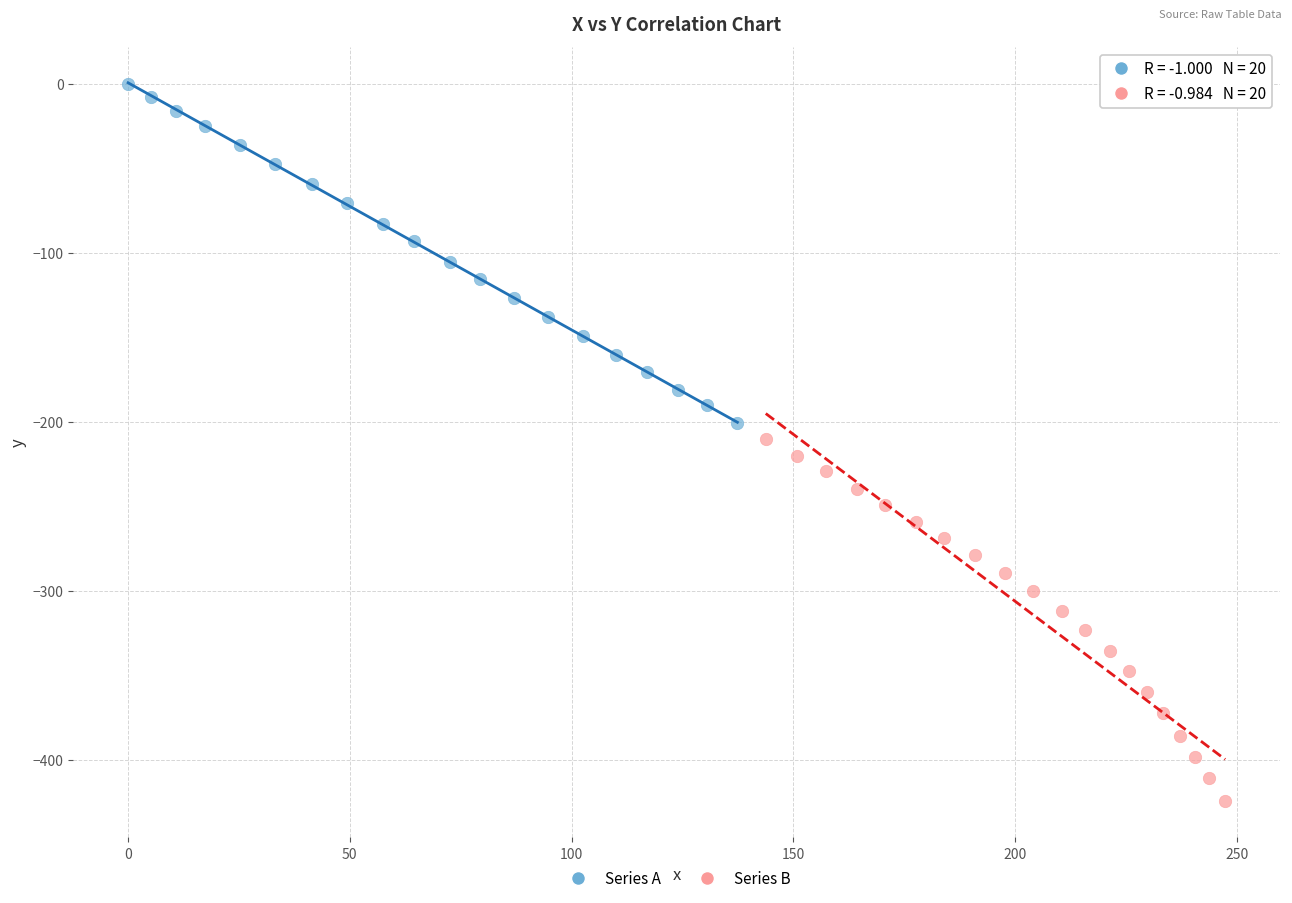

Which series reaches the minimum Y coordinate?

Series B